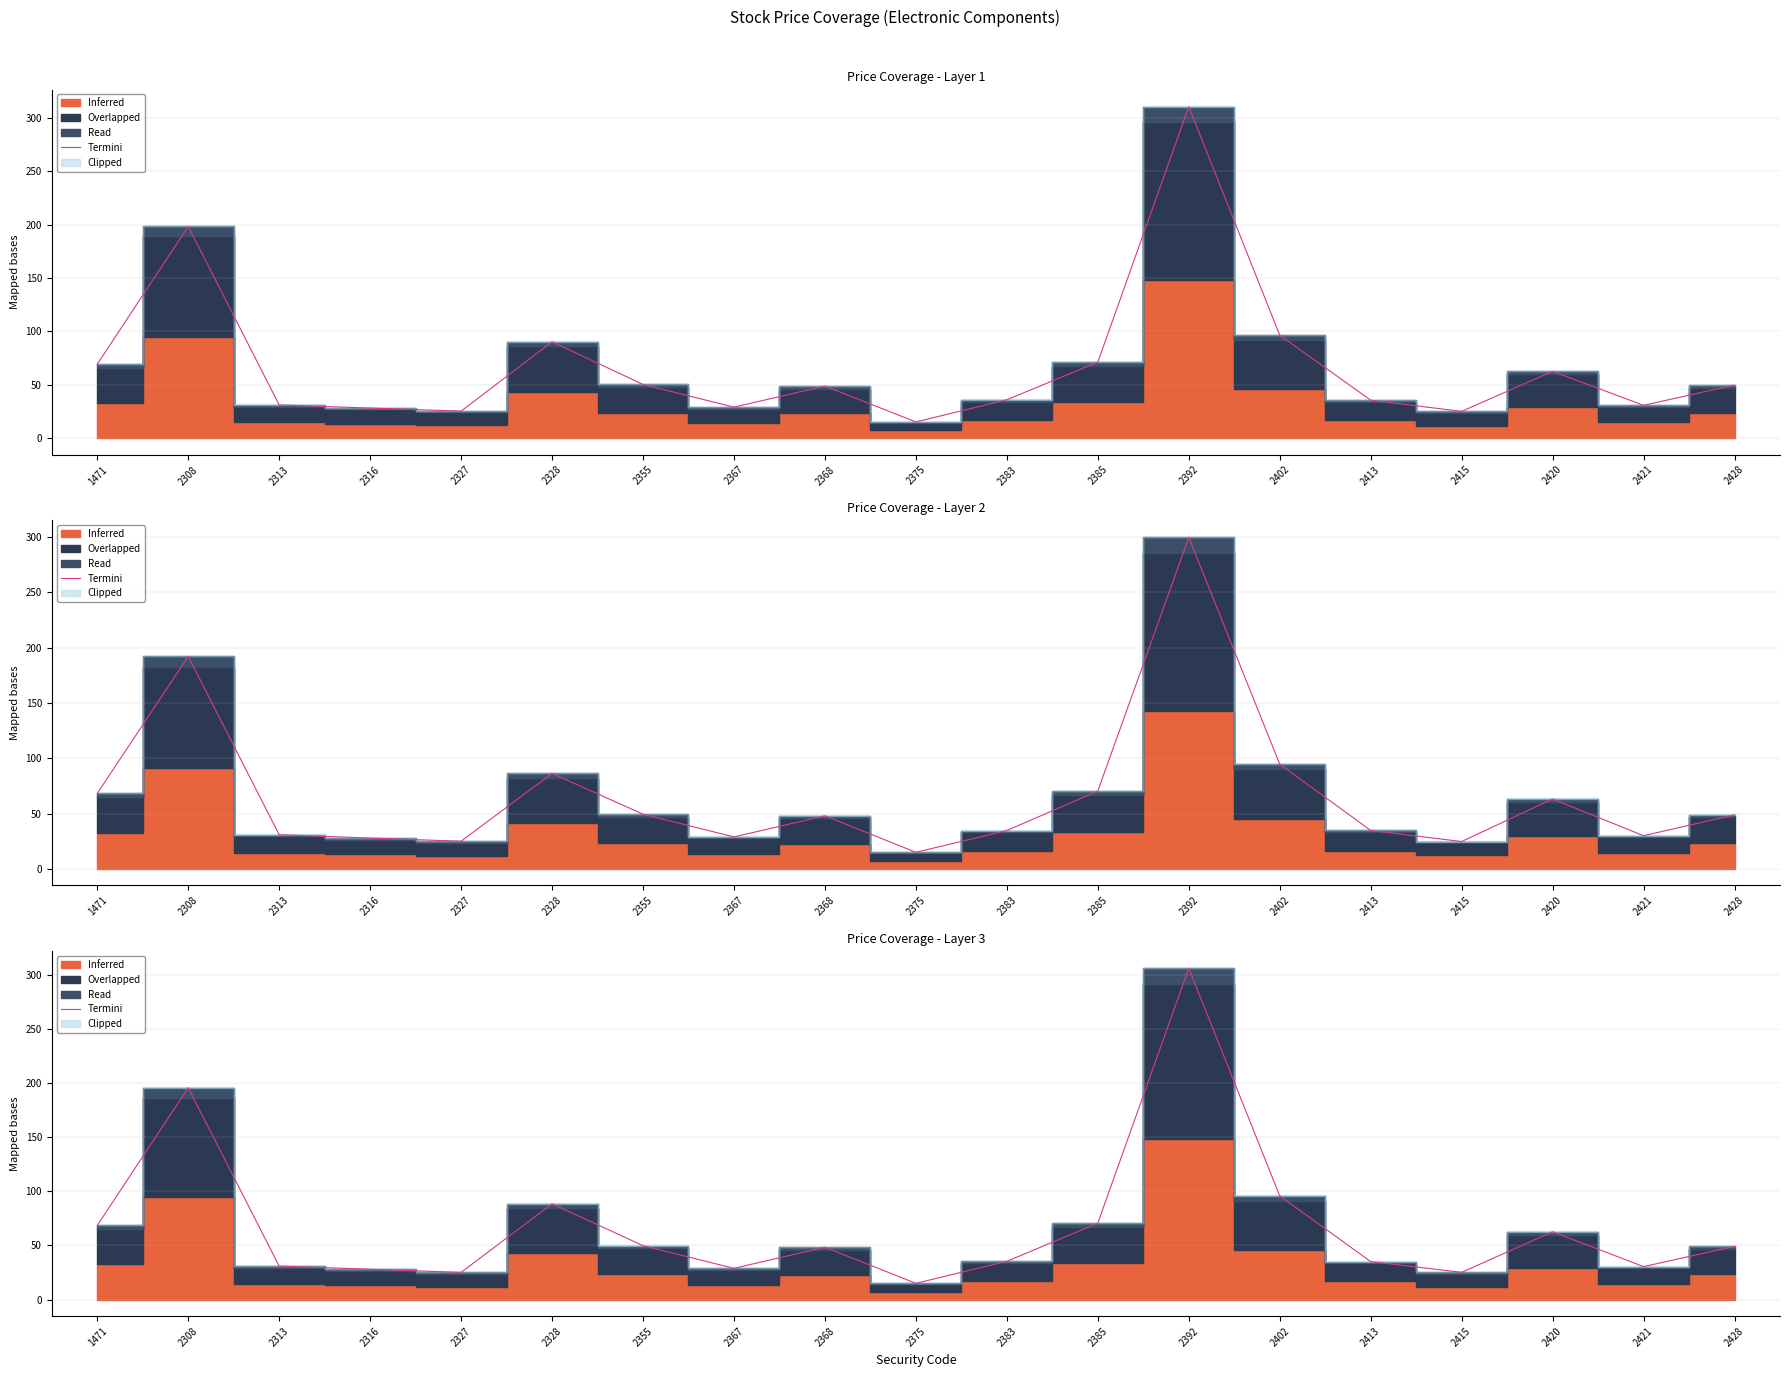

Where does the data first go above 48?

1471